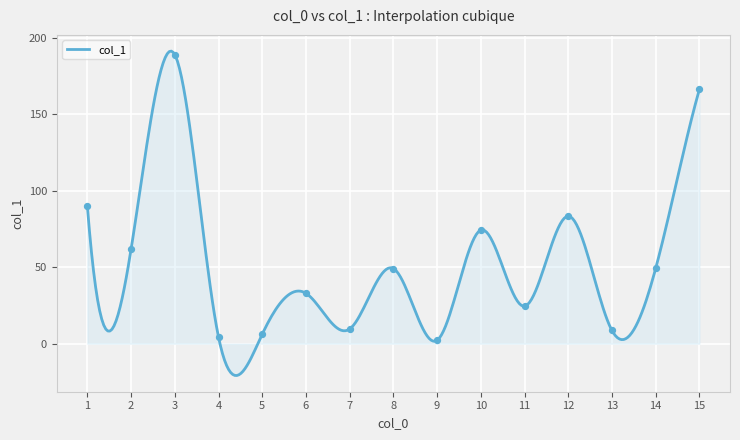

Between 4 and 15, which is larger?

15